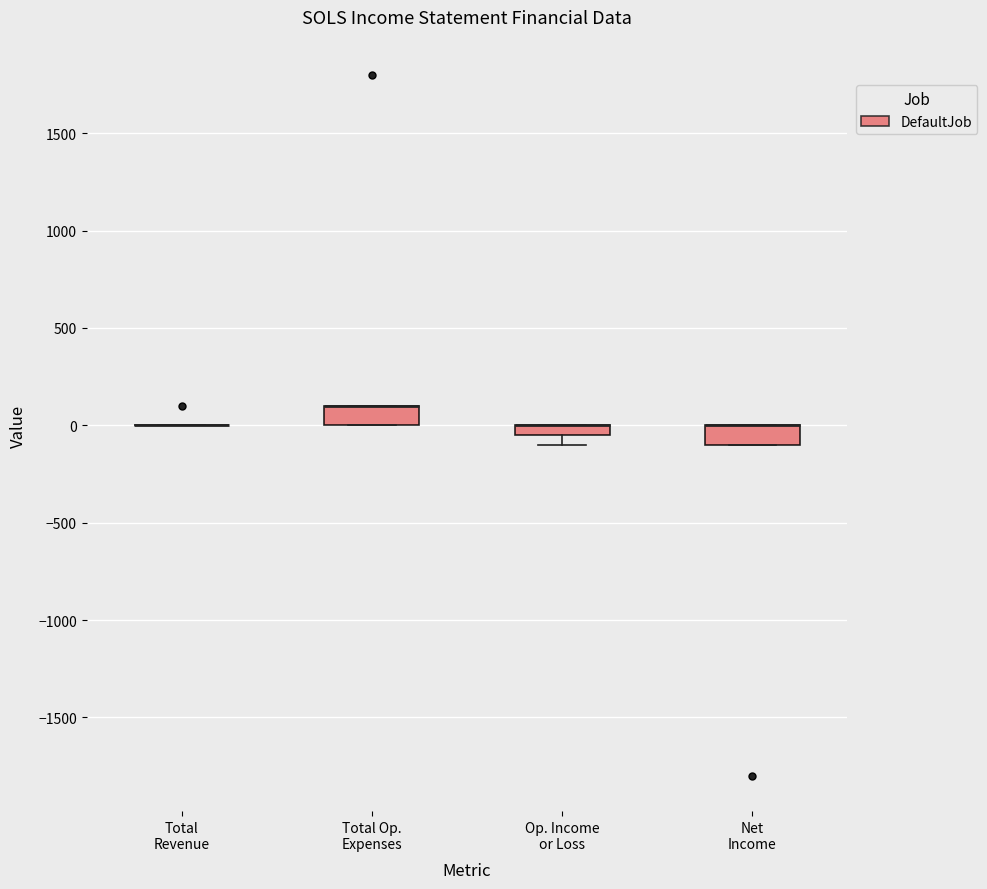

Where is the upper edge of the box for Total Op. Expenses on the y-axis? The values are not printed on the chart, so give them approximately, as read against the axis.

100